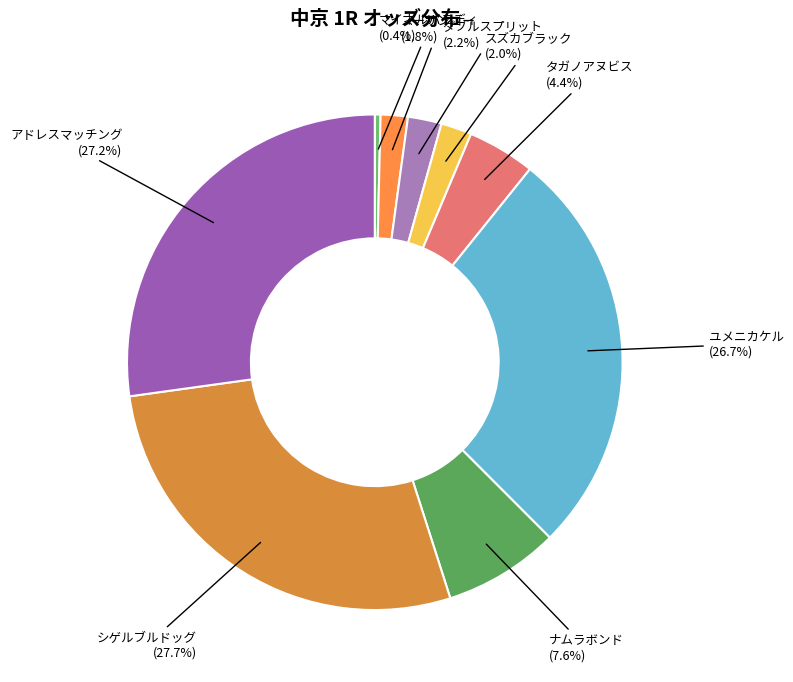

To the nearest percent, what portion does アドレスマッチング represent?

27%